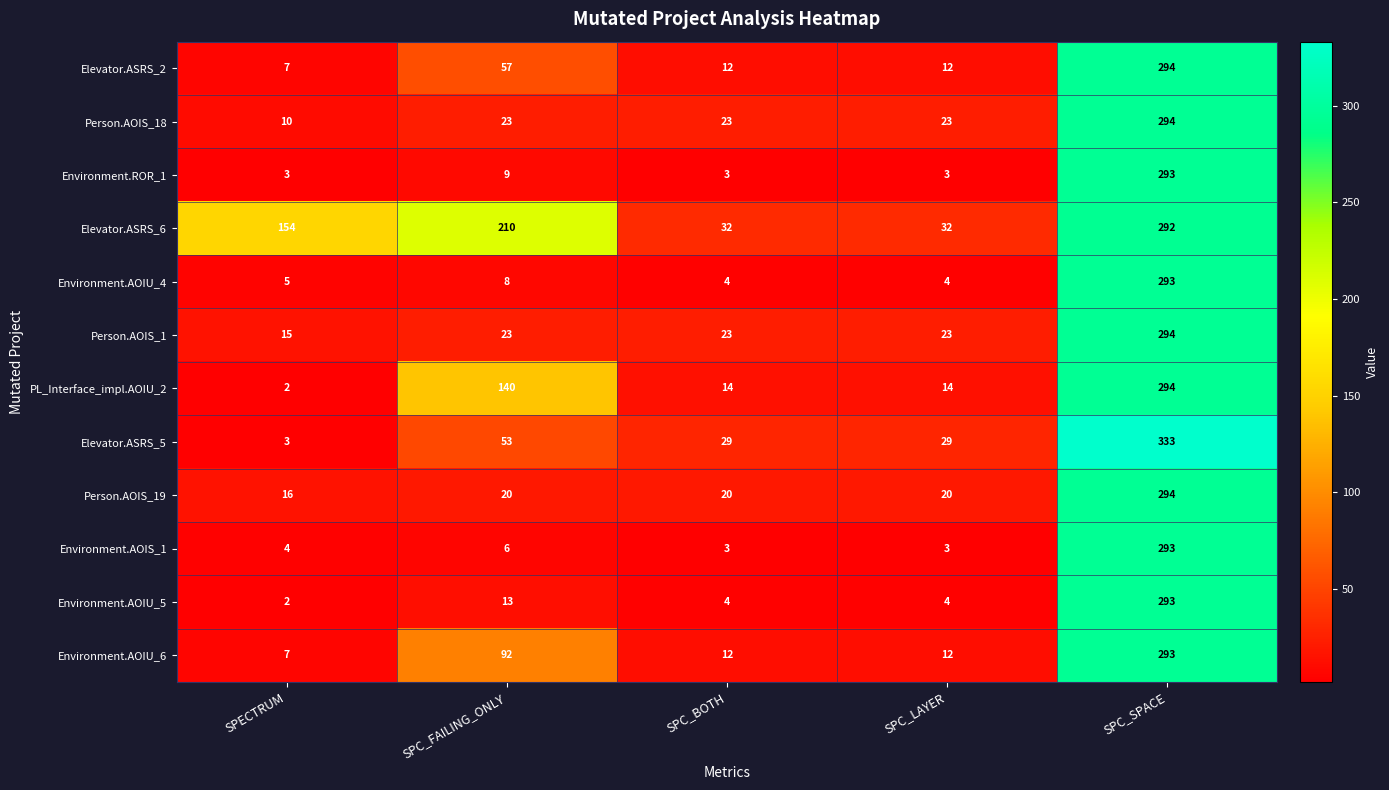

What is the sum of the Elevator.ASRS_2 values at SPC_LAYER and SPC_BOTH?

24